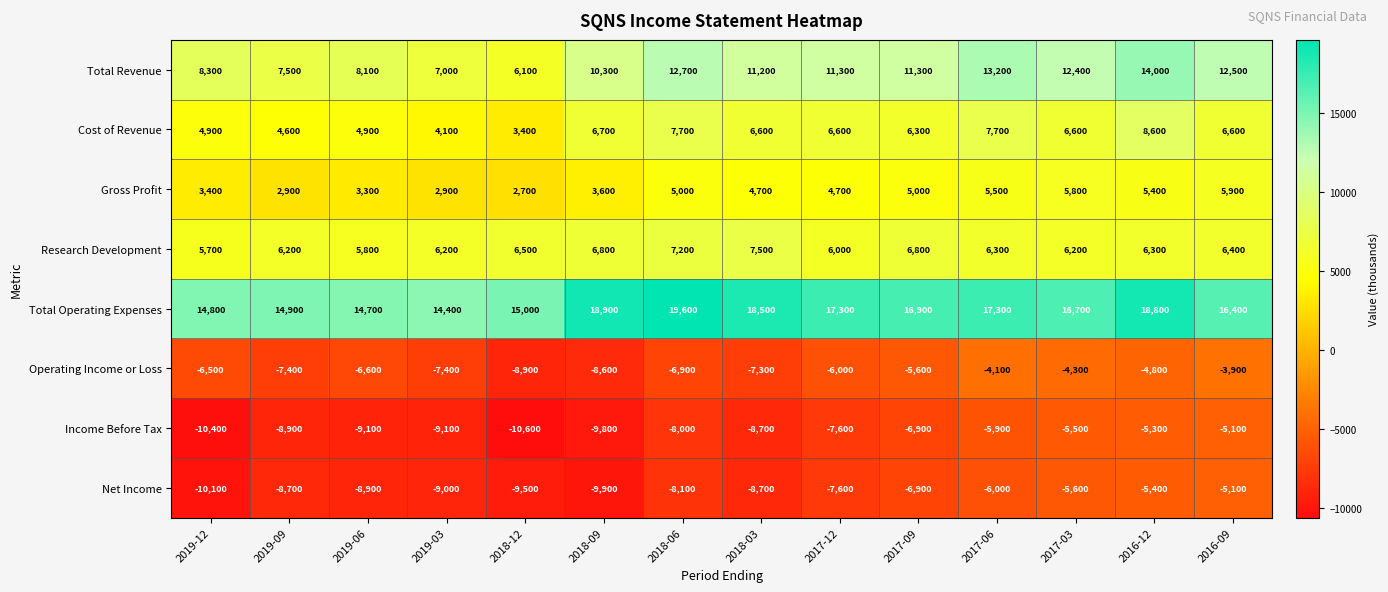

What is the average value of the Gross Profit series?

4343